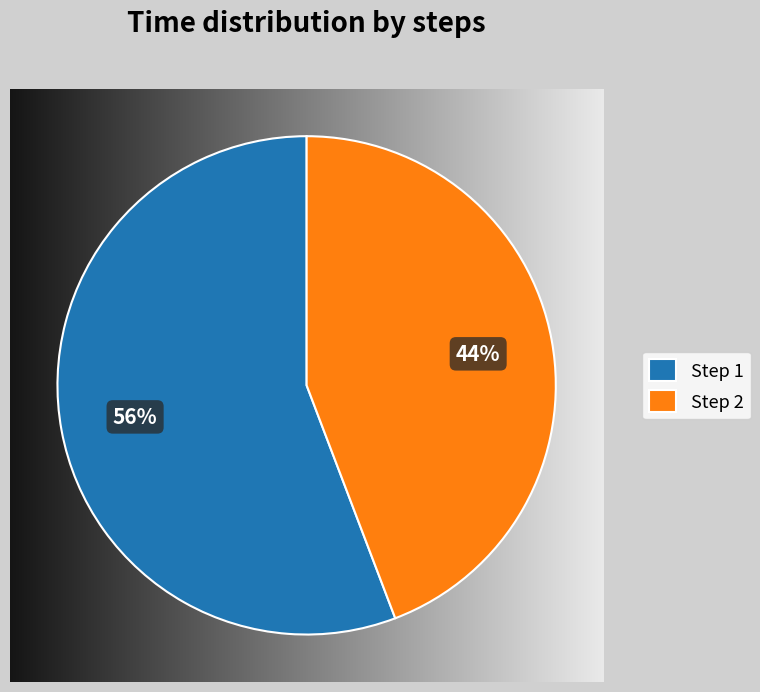

True or false: Step 2 accounts for 44% of the total.

True